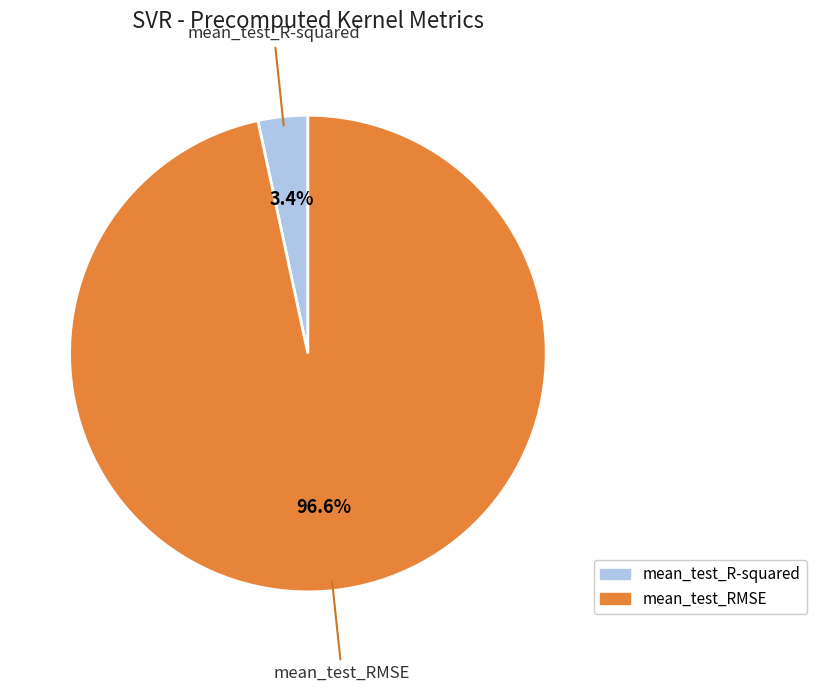

Rank the categories by value from lowest to highest.

mean_test_R-squared, mean_test_RMSE